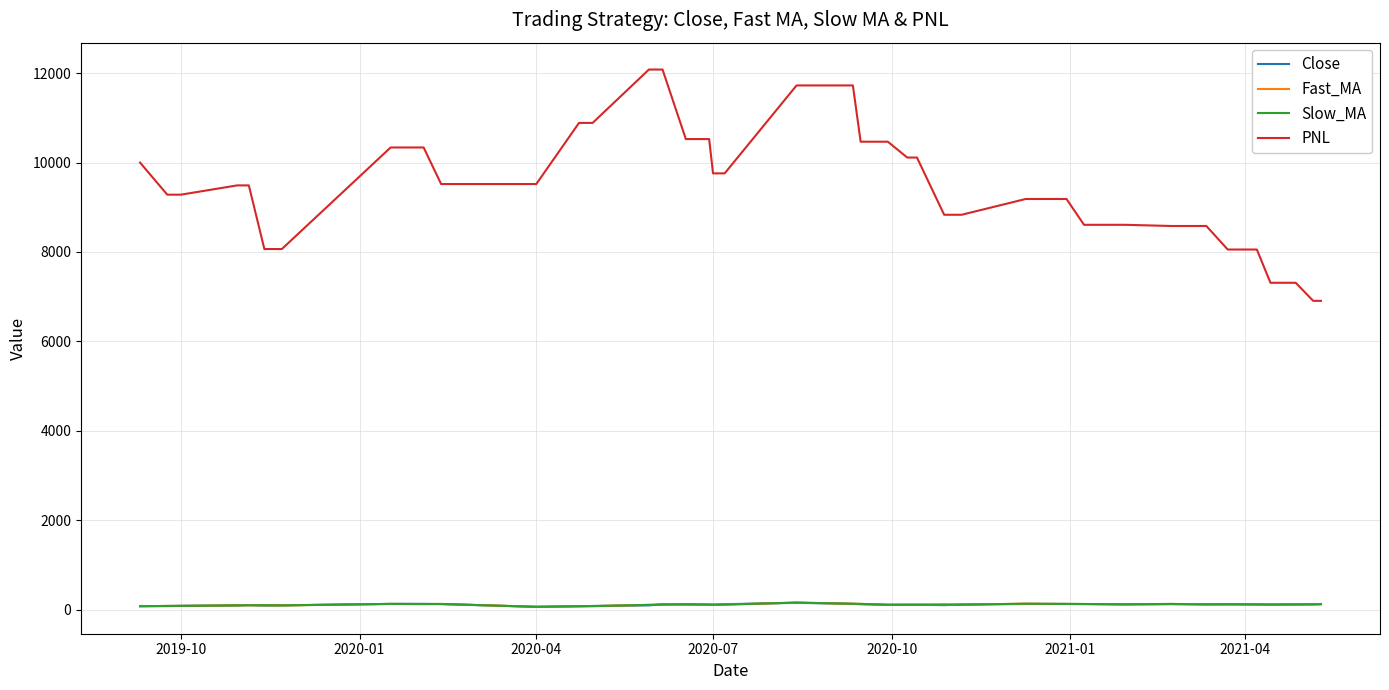

What is the sum of all Fast_MA values?

4249.2